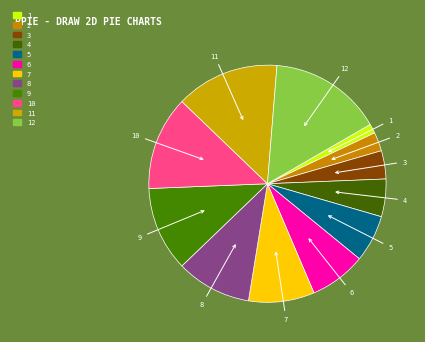

Between 8 and 1, which is larger?

8